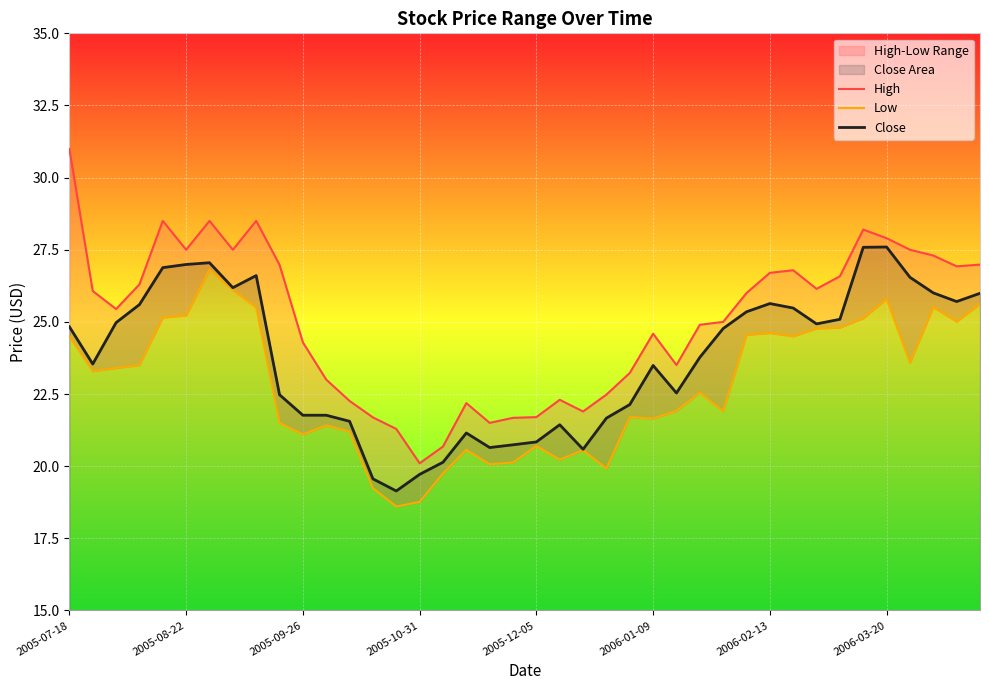

Reading left to right, extract all data points from this chart.

High: 31.0	26.1	25.4	26.3	28.5	27.5	28.5	27.5	28.5	27.0	24.3	23.0	22.3	21.7	21.3	20.1	20.7	22.2	21.5	21.7	21.7	22.3	21.9	22.5	23.2	24.6	23.5	24.9	25.0	26.0	26.7	26.8	26.1	26.6	28.2	27.9	27.5	27.3	26.9	27.0
Low: 24.5	23.3	23.4	23.5	25.1	25.2	26.8	26.1	25.5	21.5	21.1	21.4	21.2	19.2	18.6	18.8	19.7	20.6	20.1	20.1	20.7	20.2	20.6	19.9	21.7	21.6	21.9	22.6	21.9	24.6	24.6	24.5	24.8	24.8	25.1	25.8	23.6	25.5	25.0	25.6
Close: 24.8	23.5	25.0	25.6	26.9	27.0	27.1	26.2	26.6	22.5	21.8	21.8	21.6	19.6	19.1	19.7	20.1	21.1	20.6	20.7	20.8	21.4	20.6	21.7	22.1	23.5	22.5	23.8	24.8	25.4	25.6	25.5	24.9	25.1	27.6	27.6	26.5	26.0	25.7	26.0